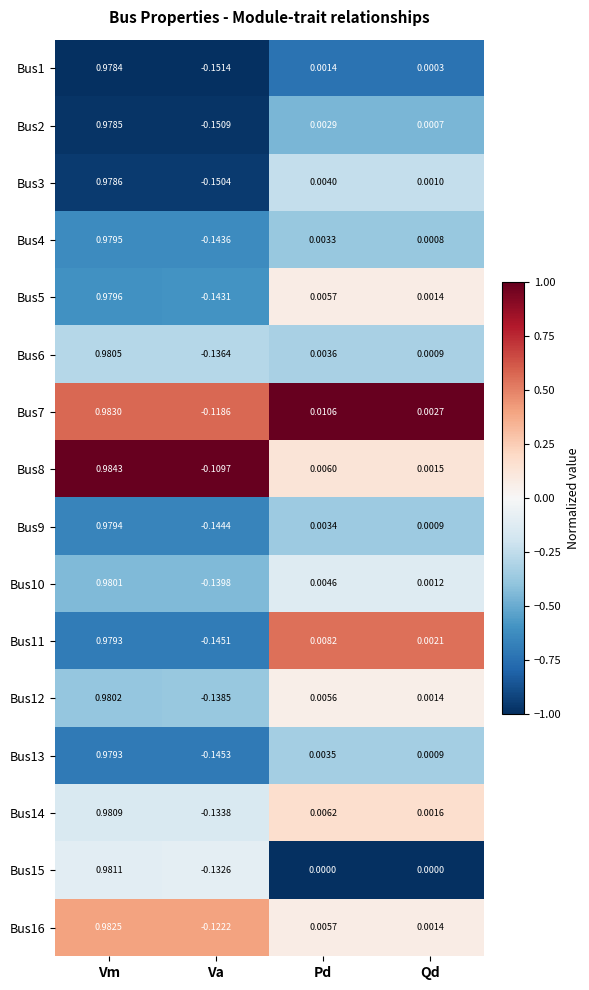

How many series are shown in this chart?

16